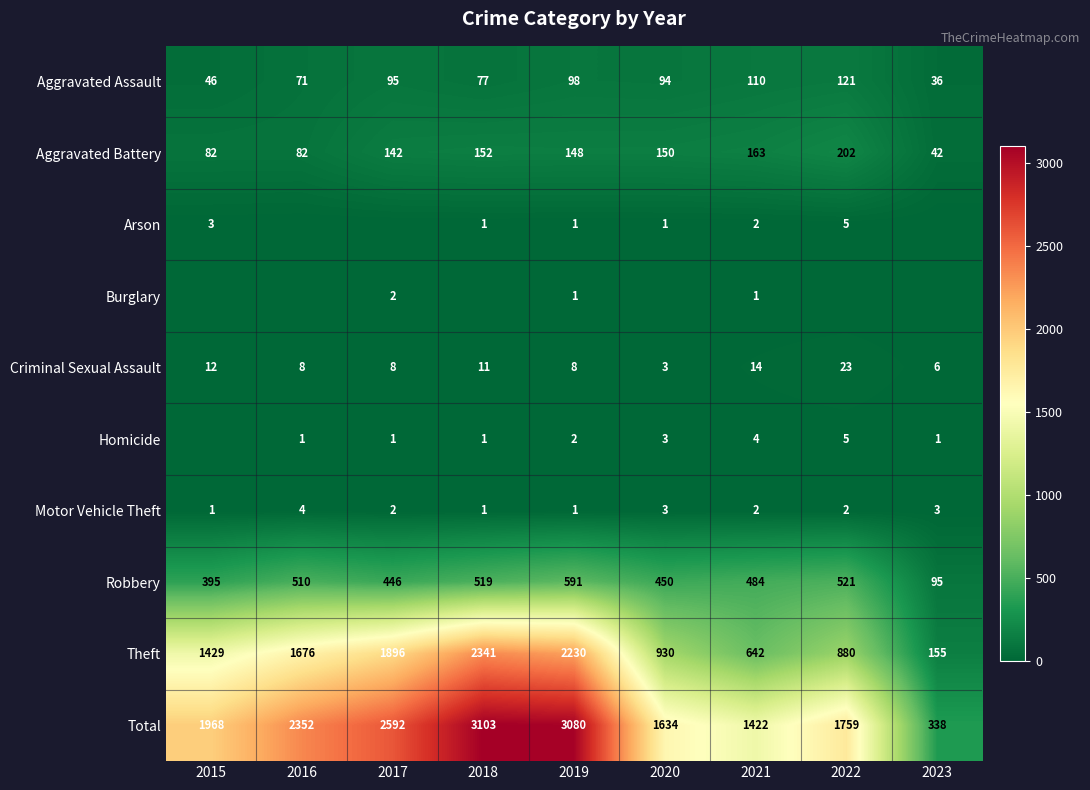

What is the difference between the Total values at 2021 and 2018?

1681